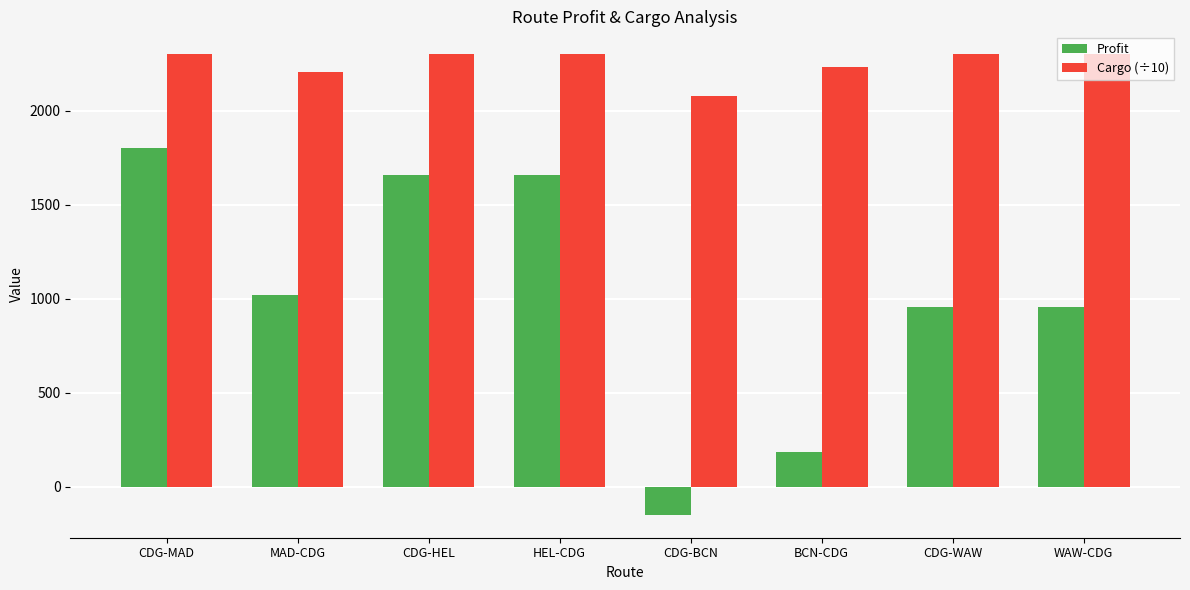

What position from the right is WAW-CDG?

1